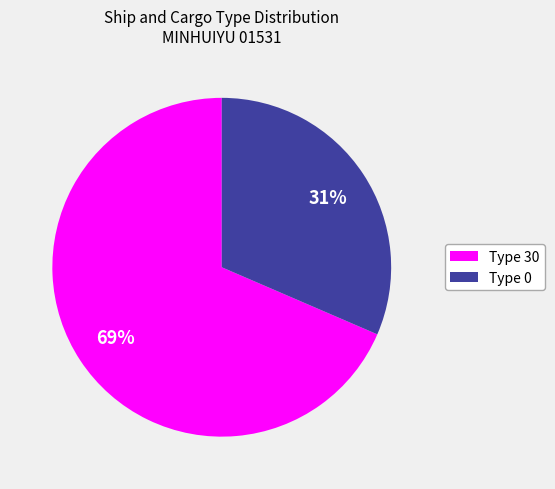

To the nearest percent, what is the combined percentage of Type 0 and Type 30?

100%